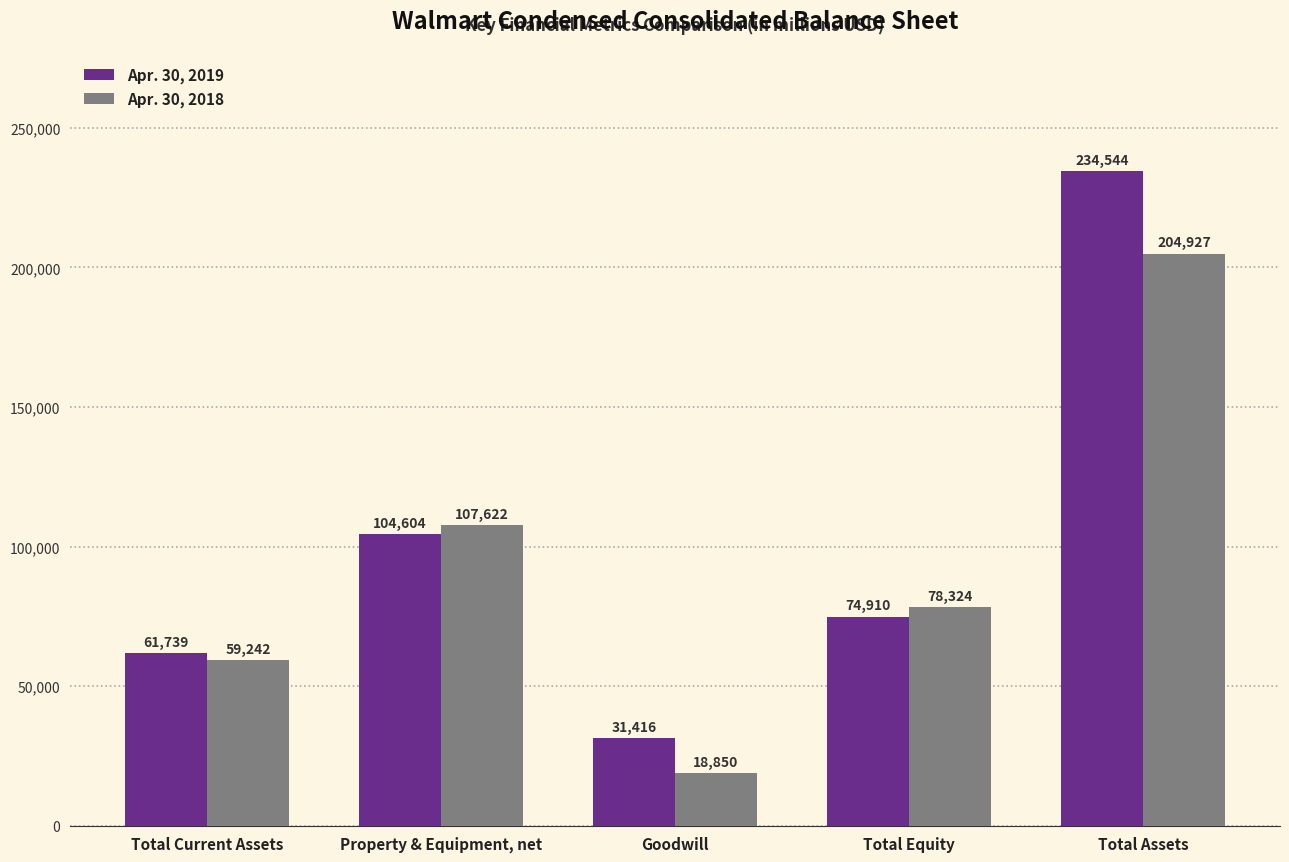

Which category has the lowest value in the Apr. 30, 2019 series?

Goodwill